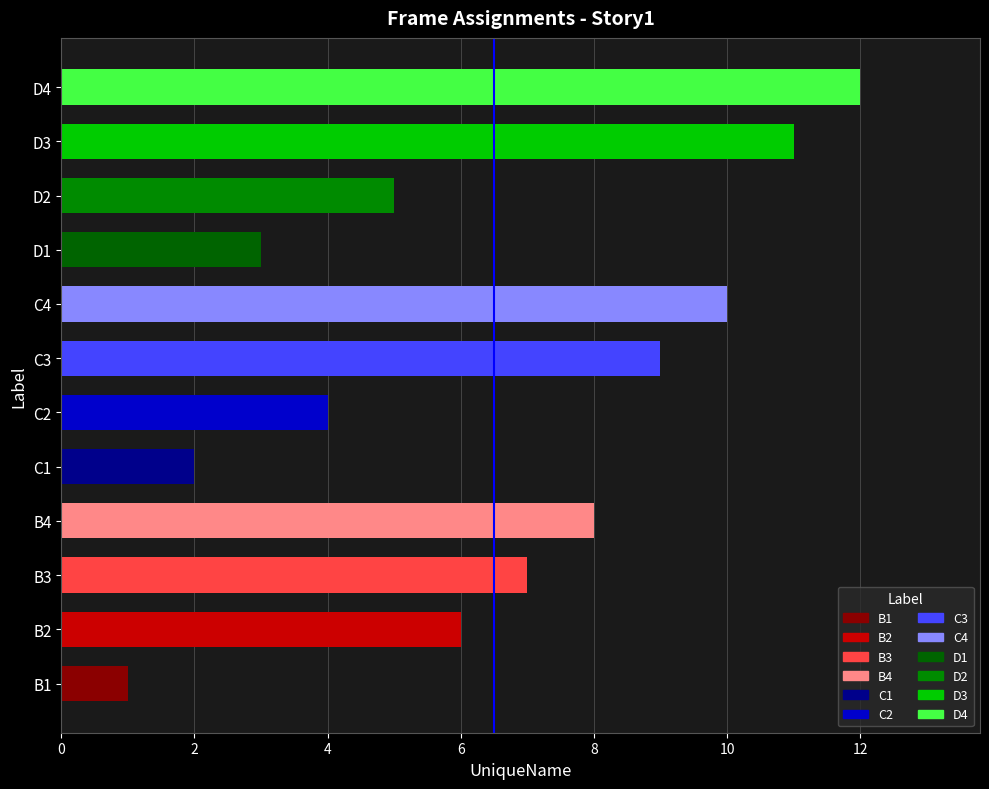

True or false: the data shows 11 at D3.

True